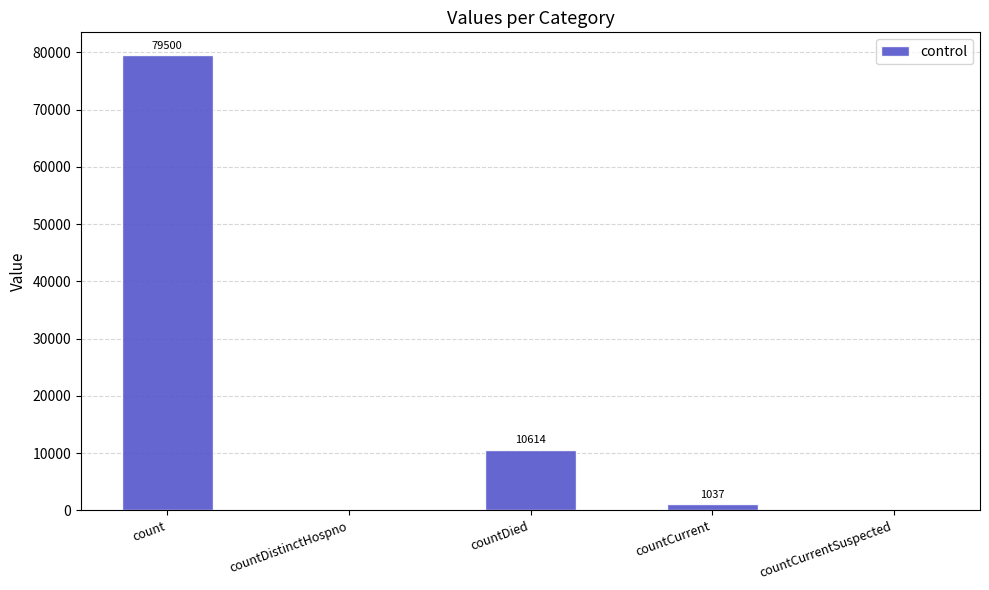

Between countCurrentSuspected and count, which is larger?

count